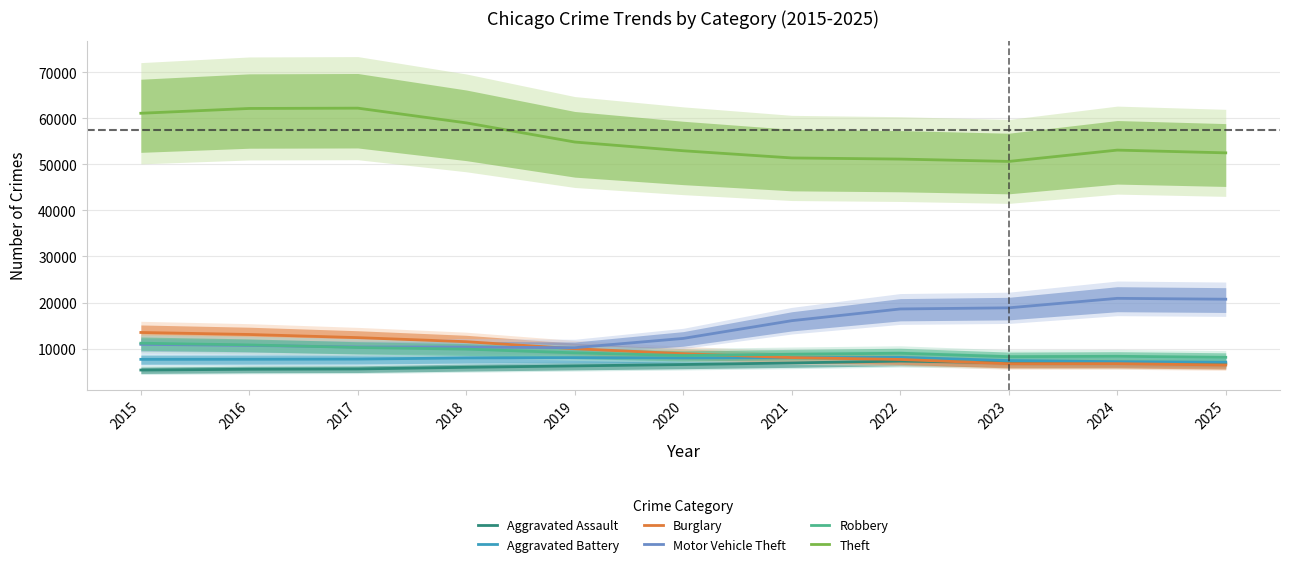

What is the difference between the maximum and minimum values in the Aggravated Battery series?

1054.9